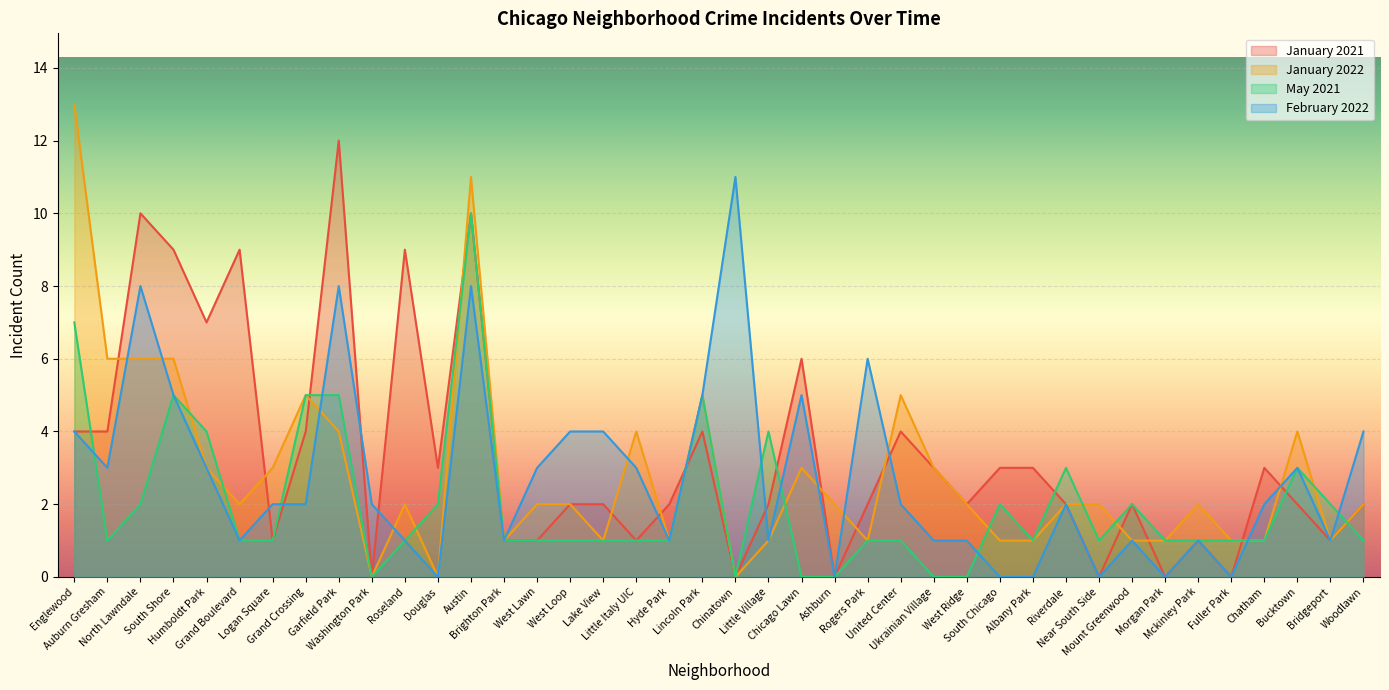

What are all the series names shown in the legend?

January 2021, January 2022, May 2021, February 2022